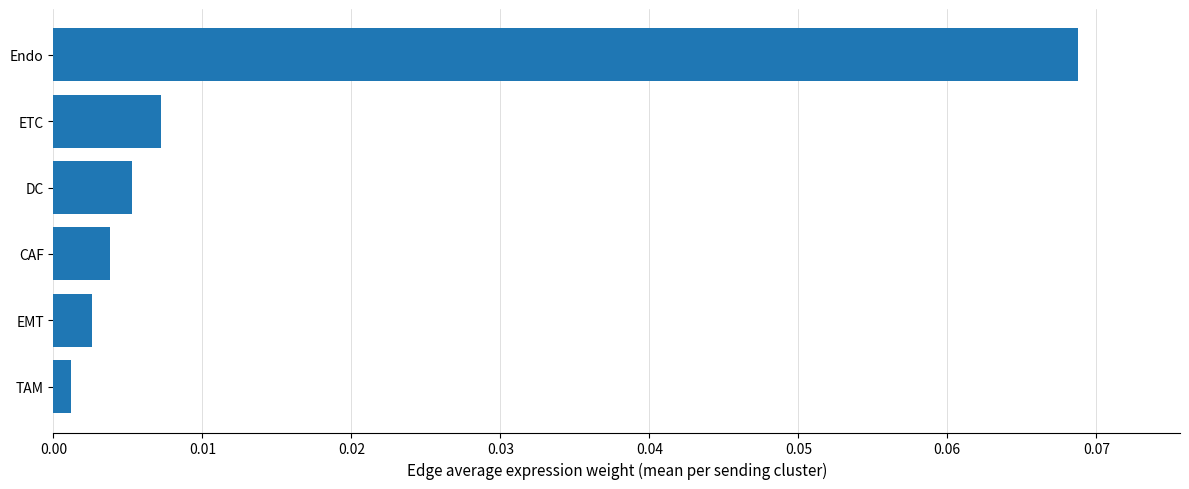

What position from the top is CAF?

4